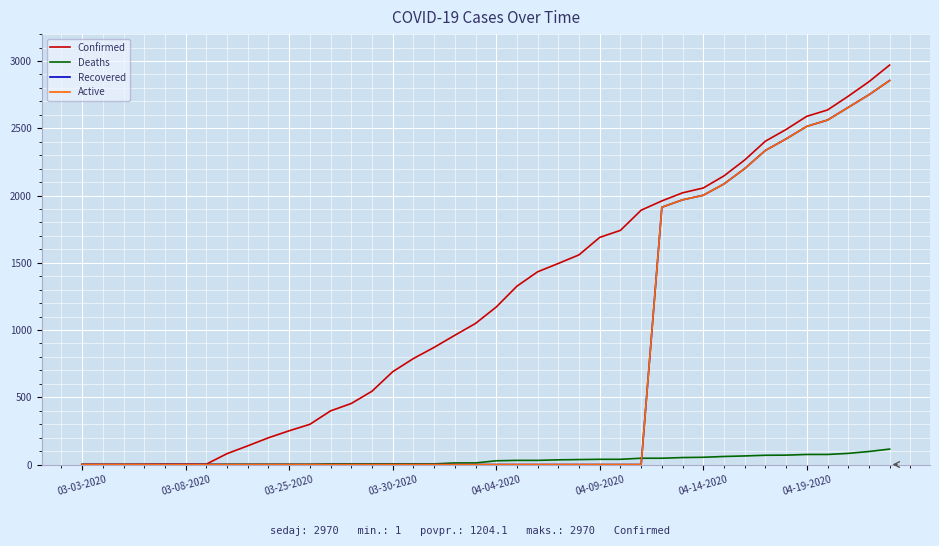

Which series has the largest total across all categories?

Confirmed